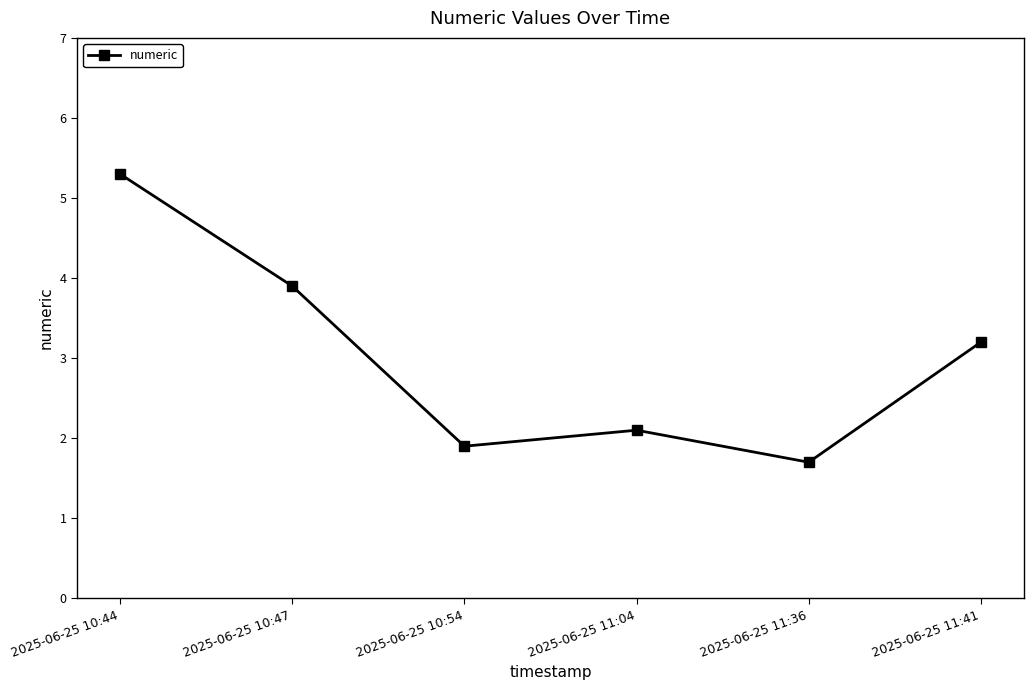

Which label corresponds to the largest value in the chart?

2025-06-25 10:44